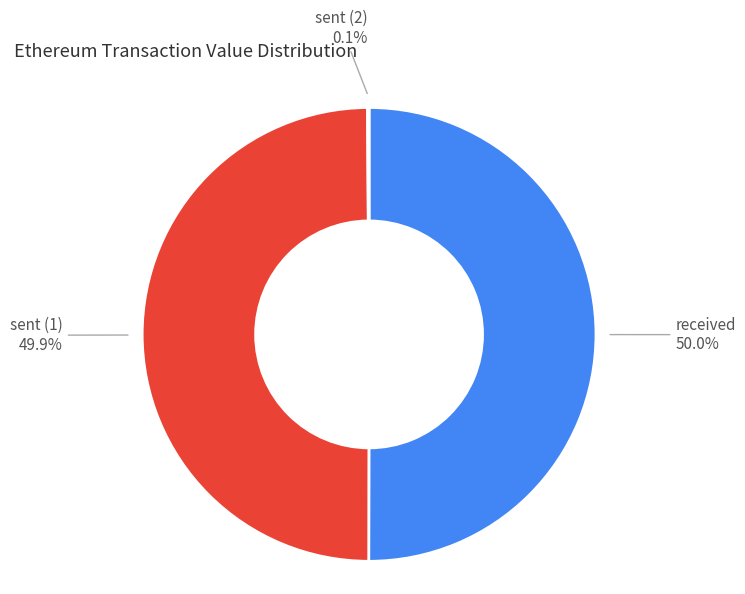

What percentage do sent (1) and received together represent?

99.9%